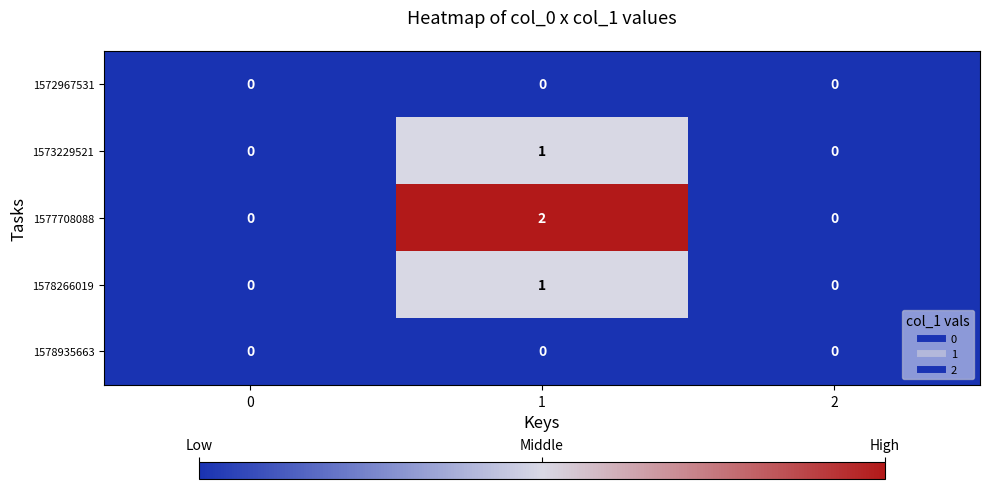

Reading left to right, what are all the values shown in this chart?

1572967531: 0=0	1=0	2=0
1573229521: 0=0	1=1	2=0
1577708088: 0=0	1=2	2=0
1578266019: 0=0	1=1	2=0
1578935663: 0=0	1=0	2=0